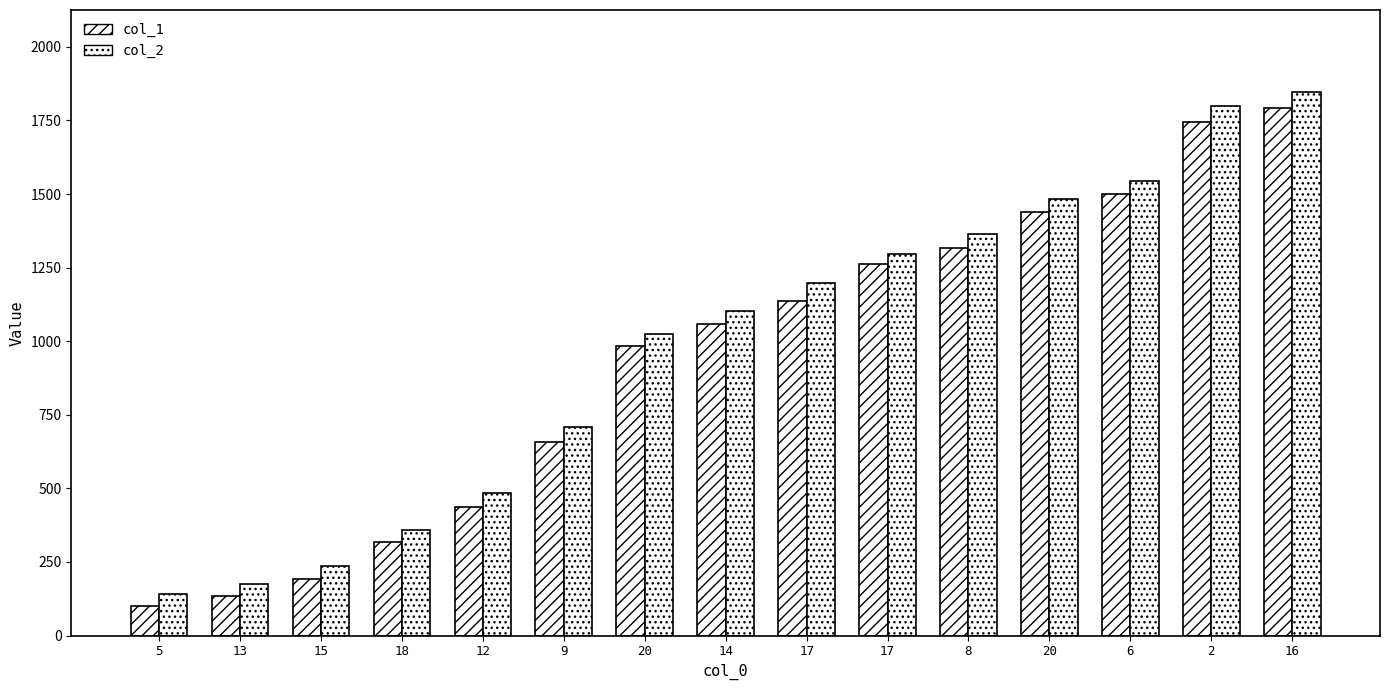

Count the number of data series in this chart.

2